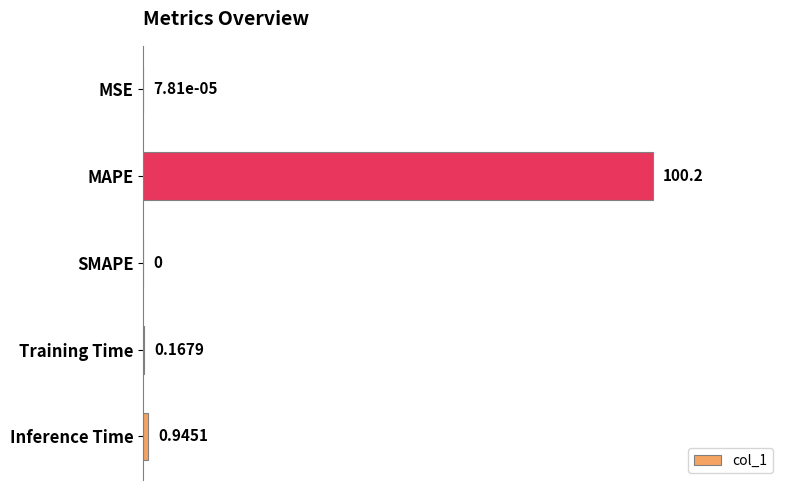

At which label is the value closest to 50?

Inference Time